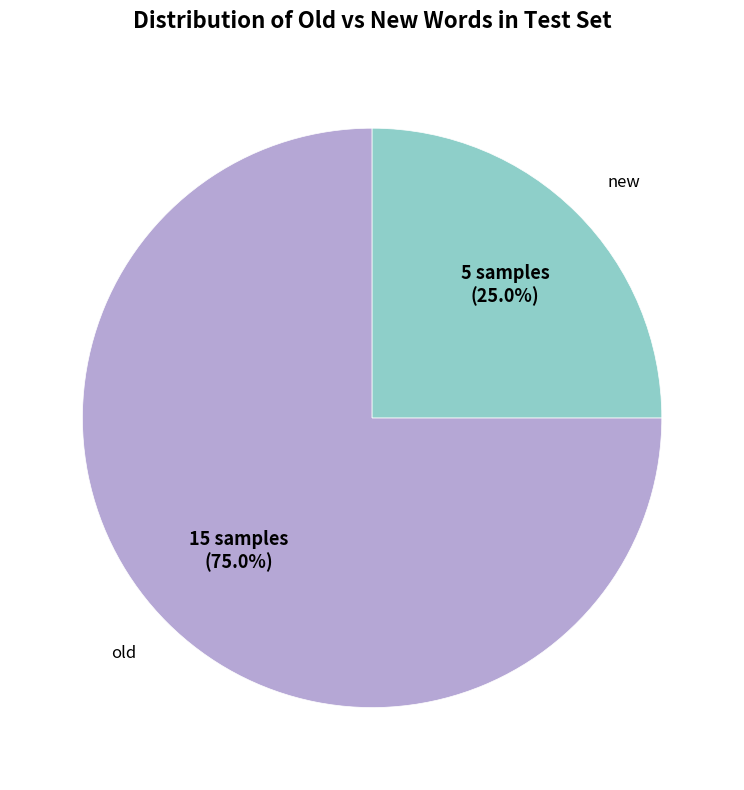

How many slices are in this pie chart?

2